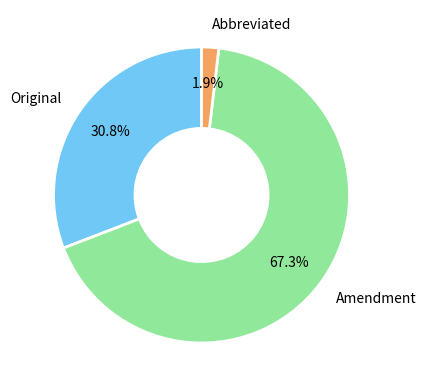

Is there a majority slice in this chart?

Yes